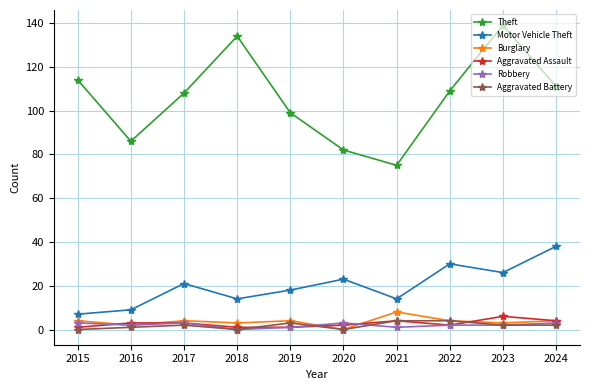

What is the value of the Aggravated Assault point at the 4th from the left?

1